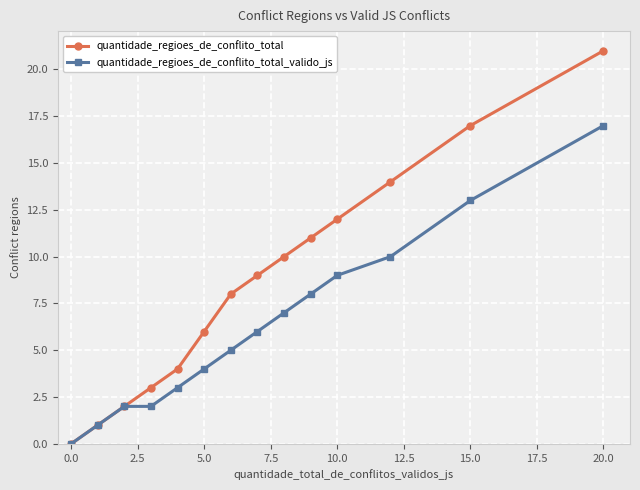

Which series has the largest total across all categories?

quantidade_regioes_de_conflito_total